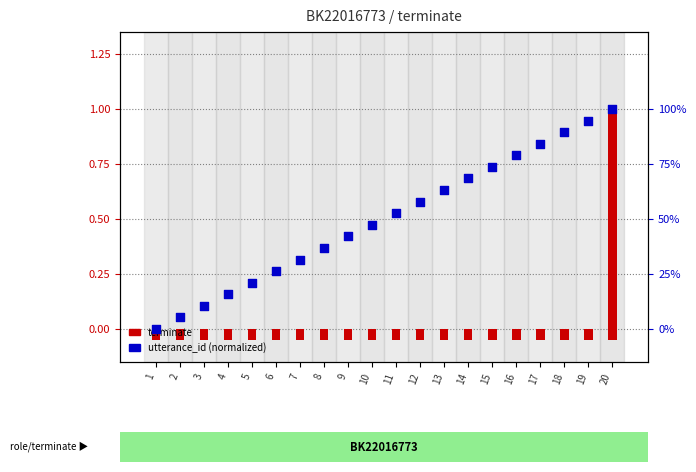

Between 14 and 15, which is larger?

15